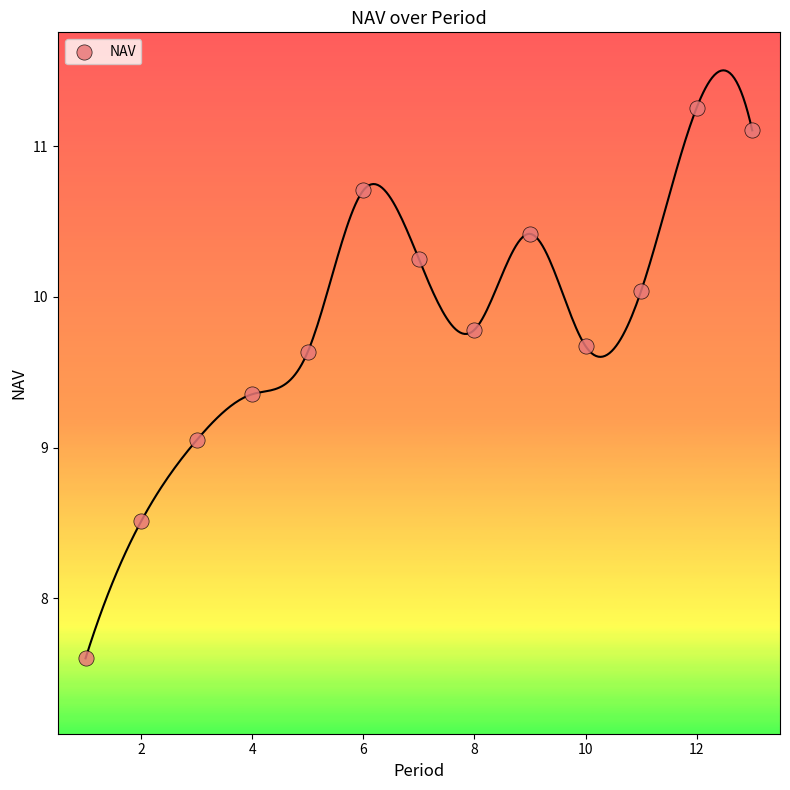

What is the range of Y values (max minus min)?

3.7